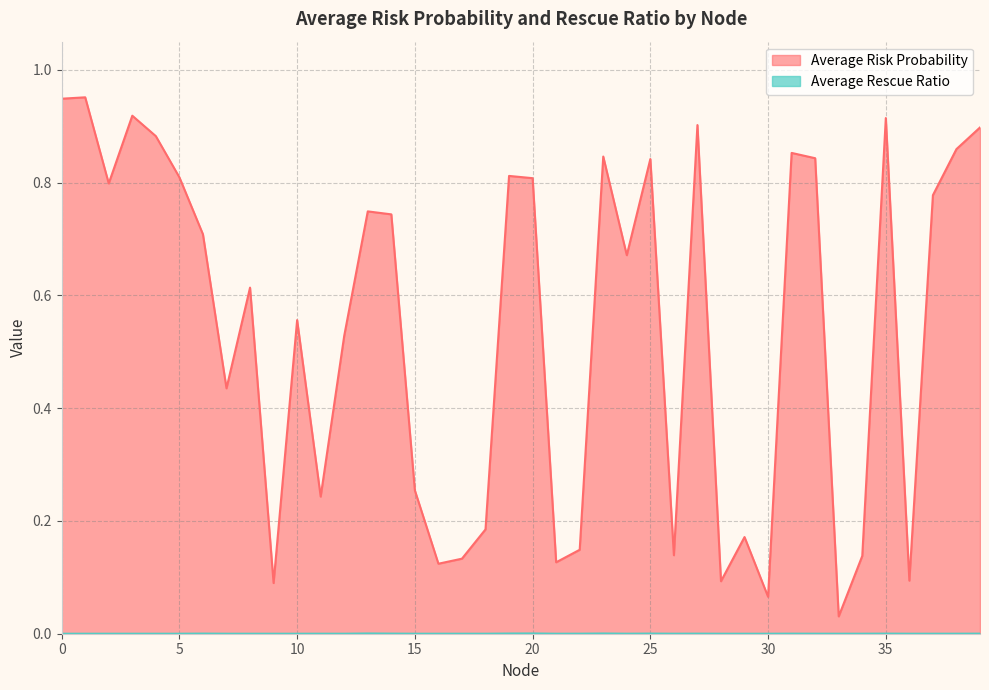

What is the difference between the highest and lowest values at 24?

0.7